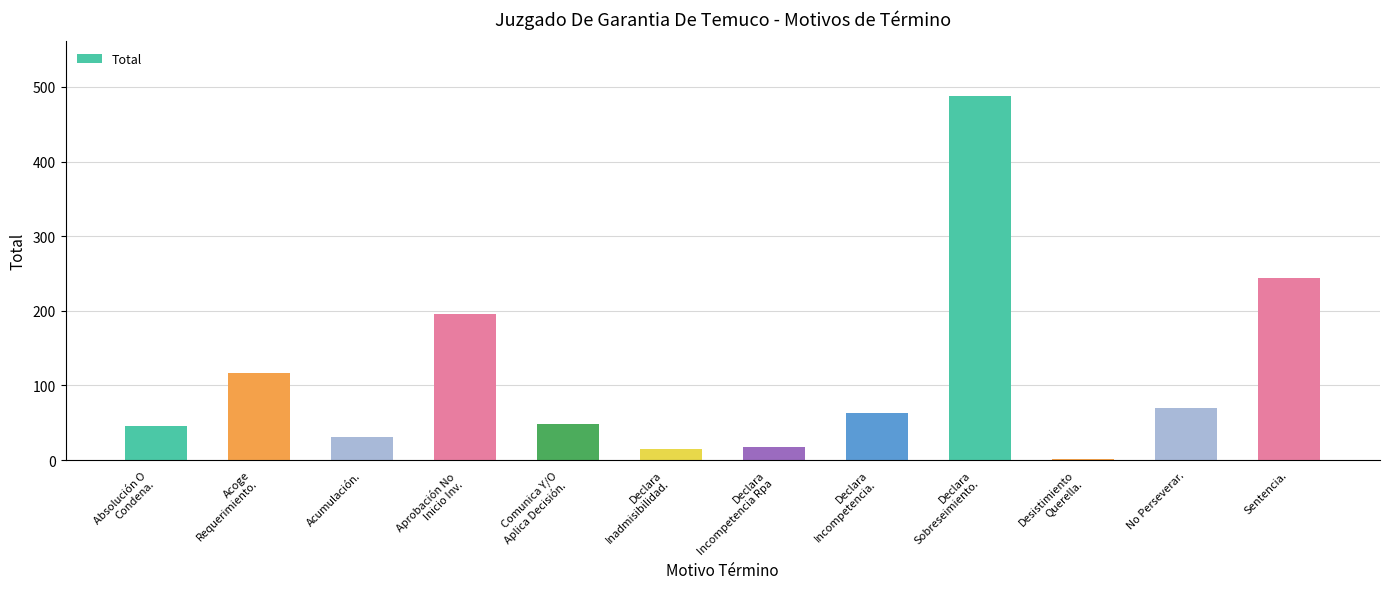

What is the greatest value displayed?

488